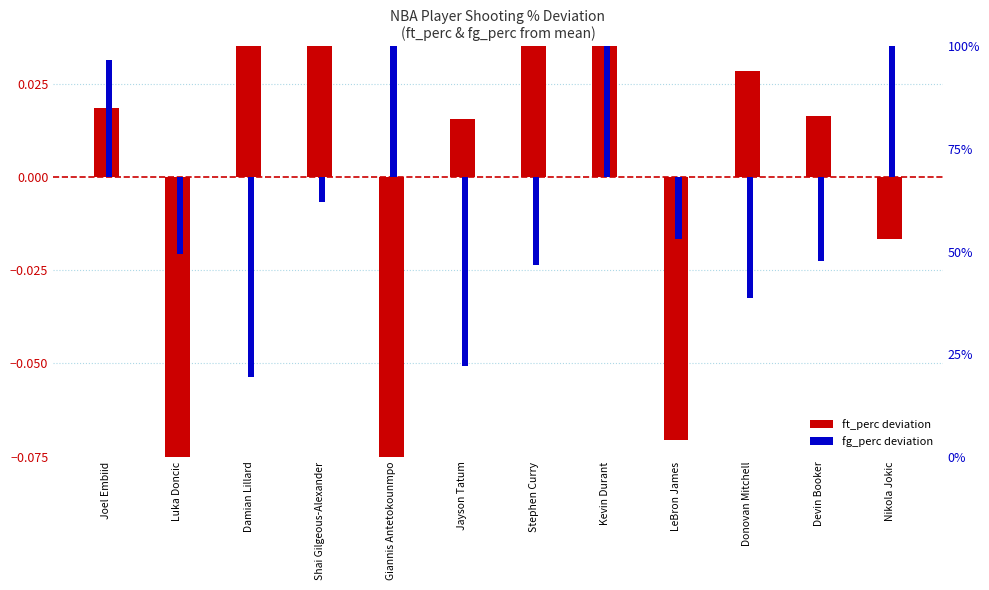

What is the difference between the maximum and minimum values in the fg_perc deviation series?

0.2